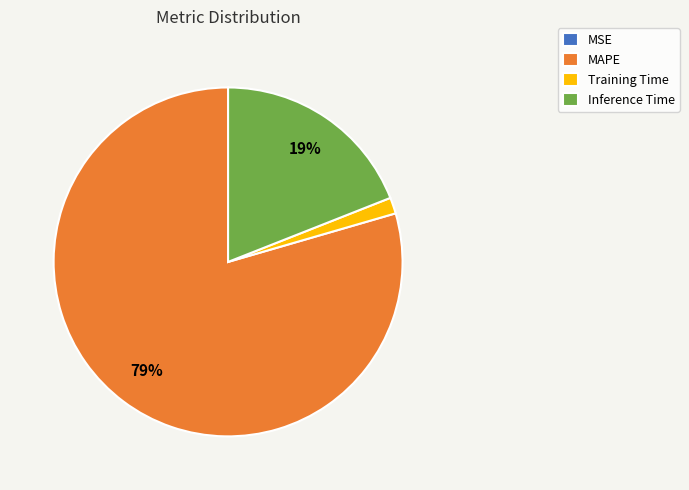

Combined, do Inference Time and MAPE account for over 50%?

Yes